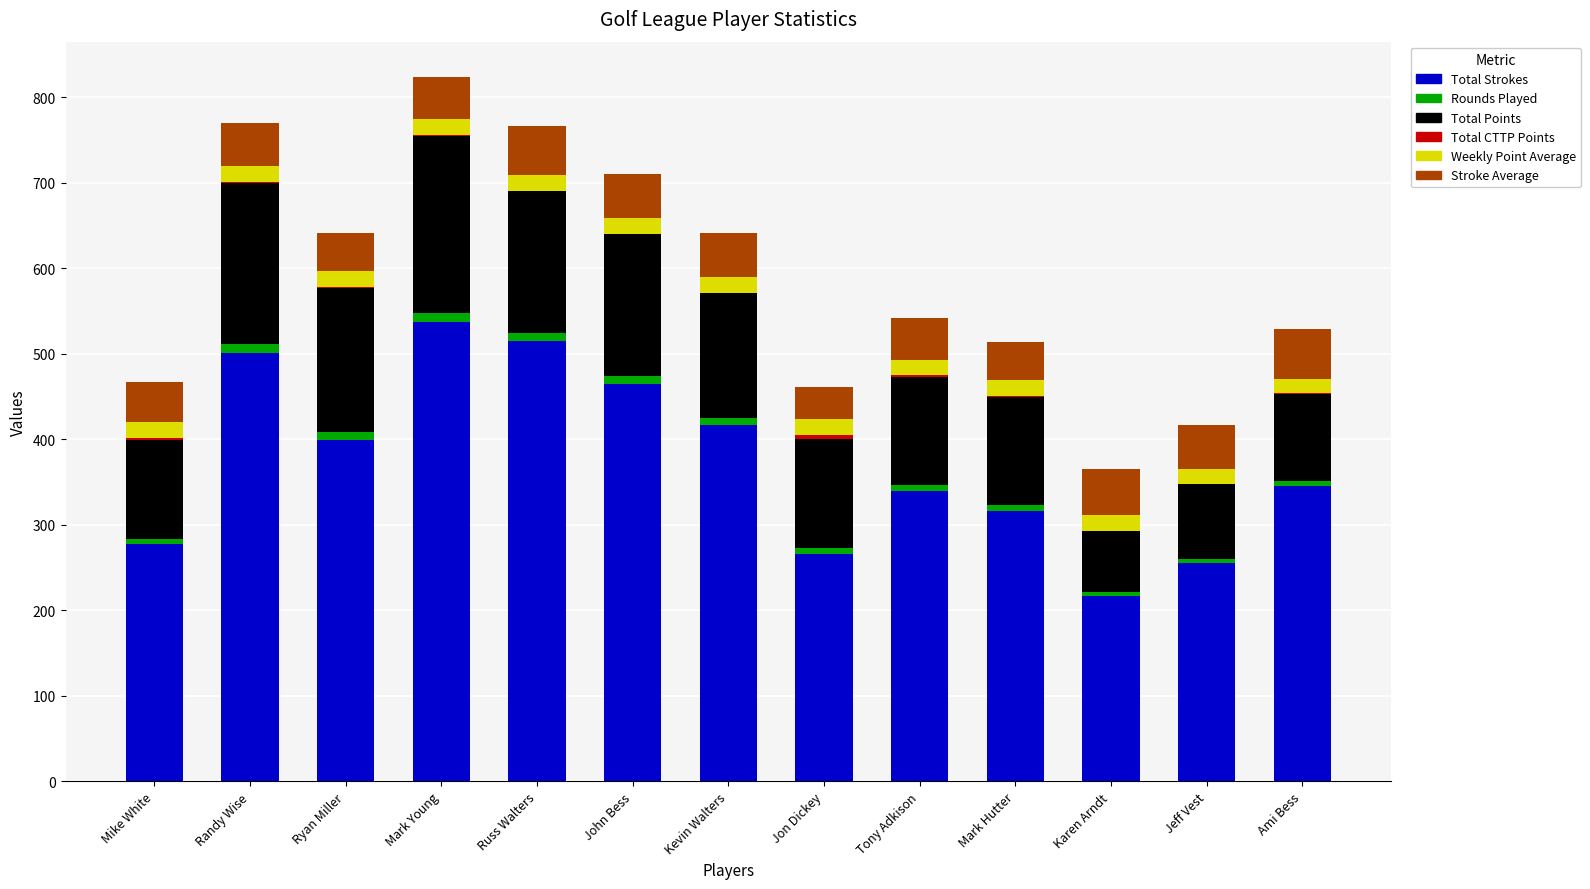

The Total Strokes series shows 415.6 at Mike White. True or false?

False